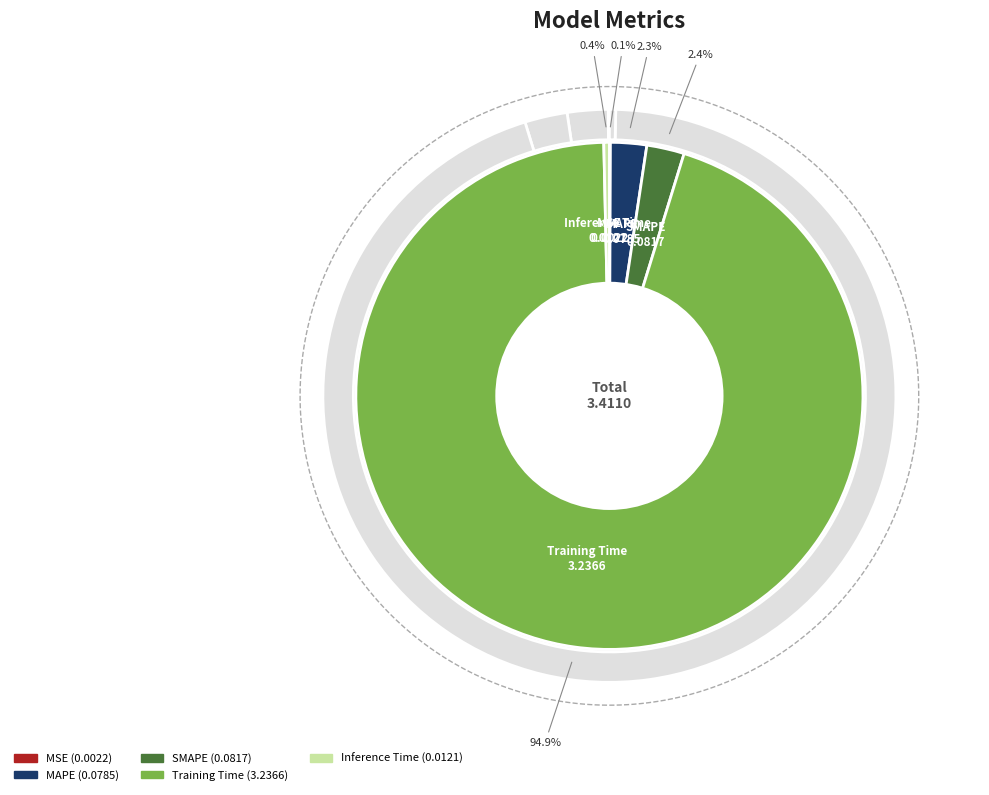

Rank the categories by value from lowest to highest.

MSE, Inference Time, MAPE, SMAPE, Training Time